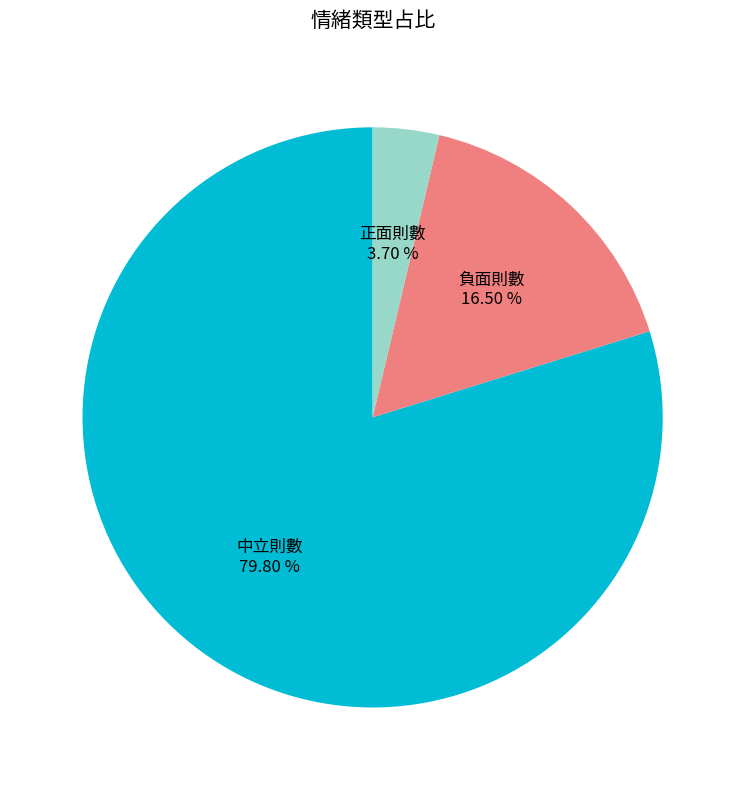

To the nearest percent, what is the average slice percentage?

33%